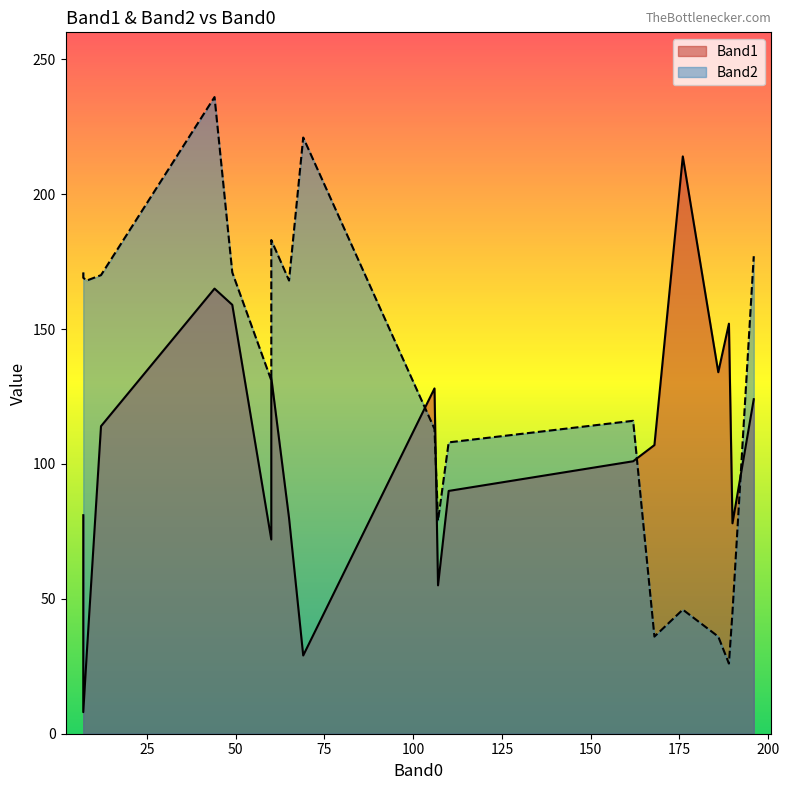

Which series has the largest total across all categories?

Band2